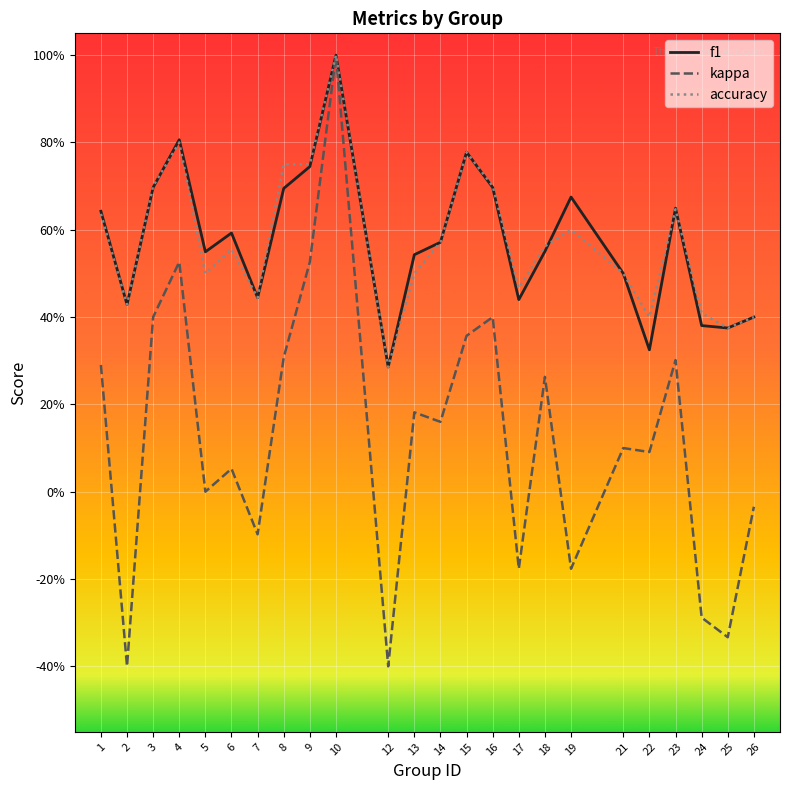

What is the total value across all series at 24?

0.5